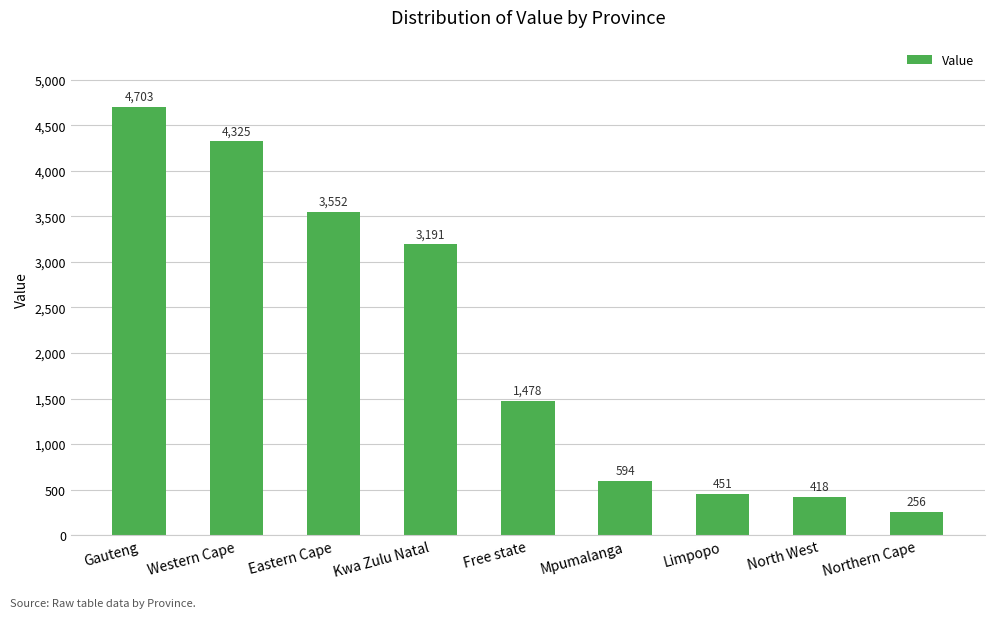

List the labels in order of value, largest first.

Gauteng, Western Cape, Eastern Cape, Kwa Zulu Natal, Free state, Mpumalanga, Limpopo, North West, Northern Cape